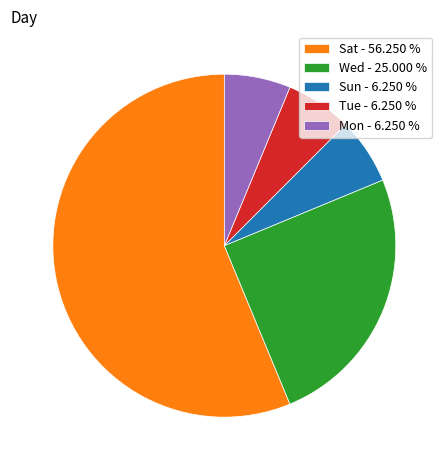

The Tue slice represents 13% of the pie. True or false?

False